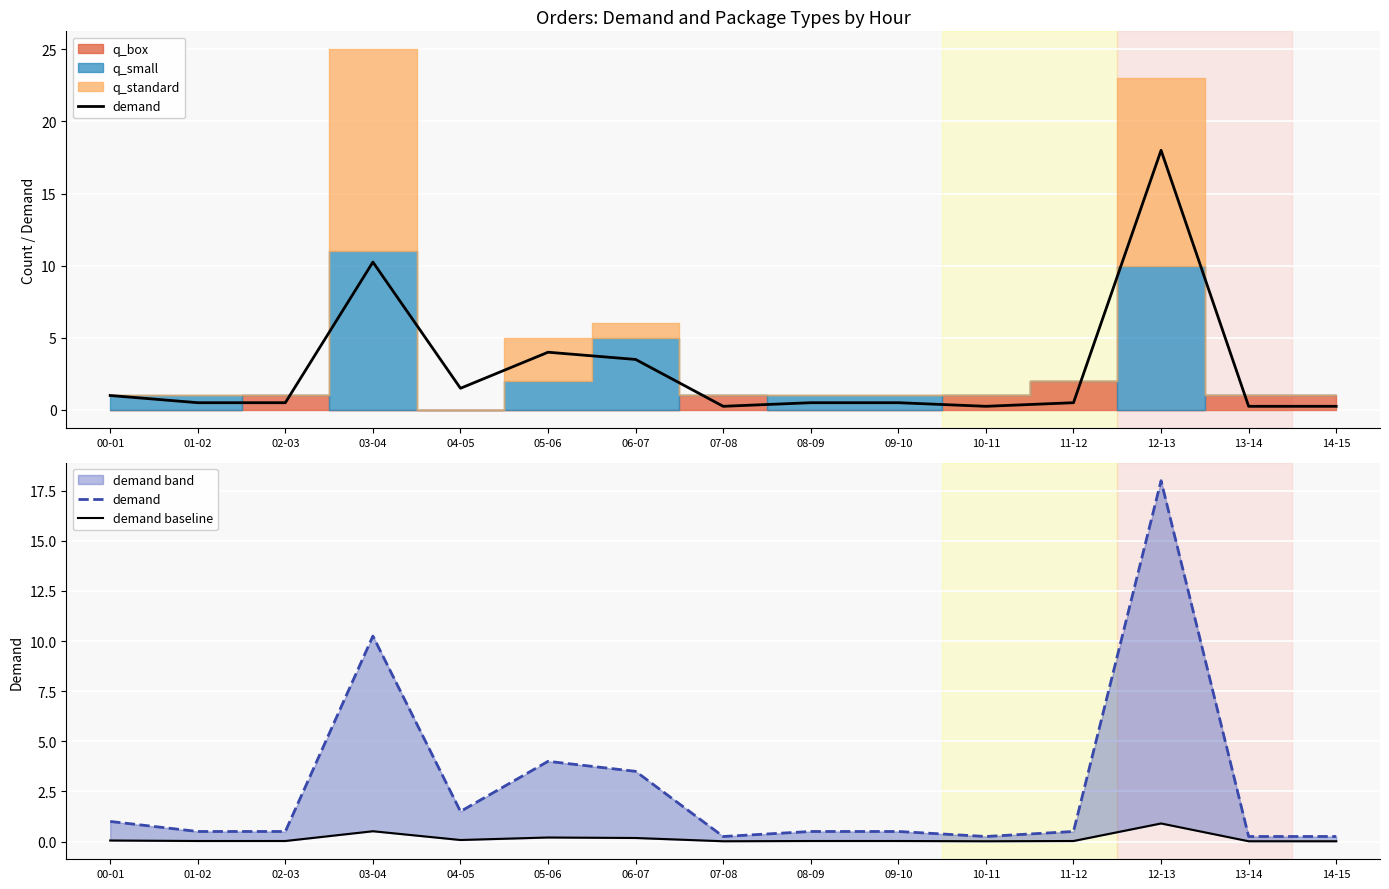

What is the difference between the highest and lowest values at 00-01?

0.9